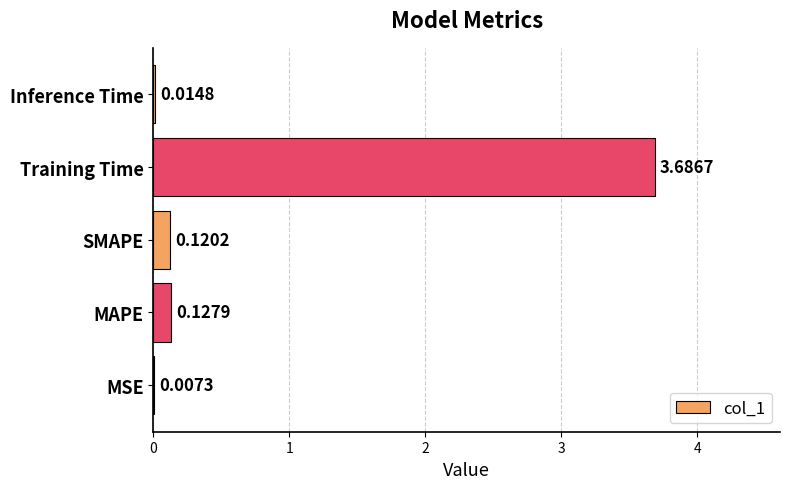

What is the sum of all values?

4.0